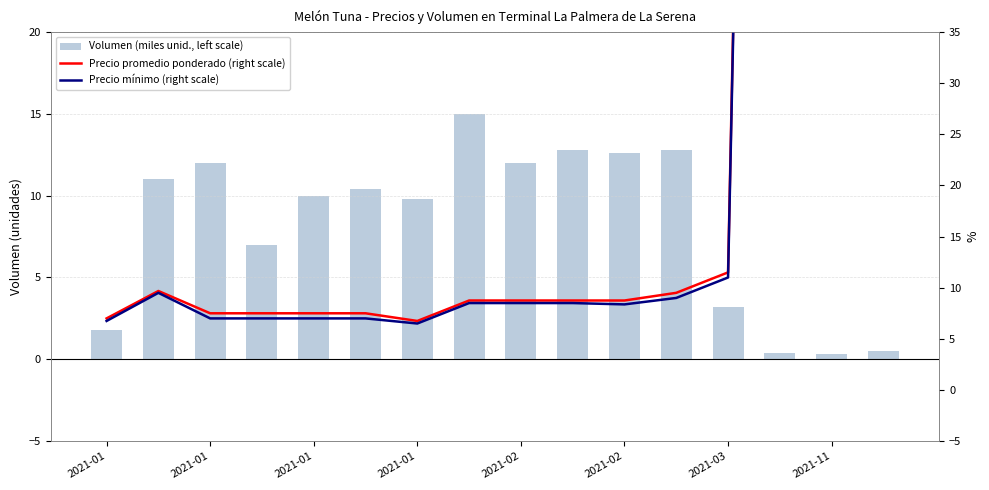

Reading left to right, transcribe all the data shown in this chart.

Volumen (miles unid., left scale): 1.8	11.0	12.0	7.0	10.0	10.4	9.8	15.0	12.0	12.8	12.6	12.8	3.2	0.4	0.3	0.5
Precio promedio ponderado (right scale): 7.0	9.7	7.5	7.5	7.5	7.5	6.8	8.8	8.8	8.8	8.8	9.5	11.5	255.0	235.0	215.0
Precio mínimo (right scale): 6.8	9.5	7.0	7.0	7.0	7.0	6.5	8.5	8.5	8.5	8.4	9.0	11.0	250.0	230.0	210.0